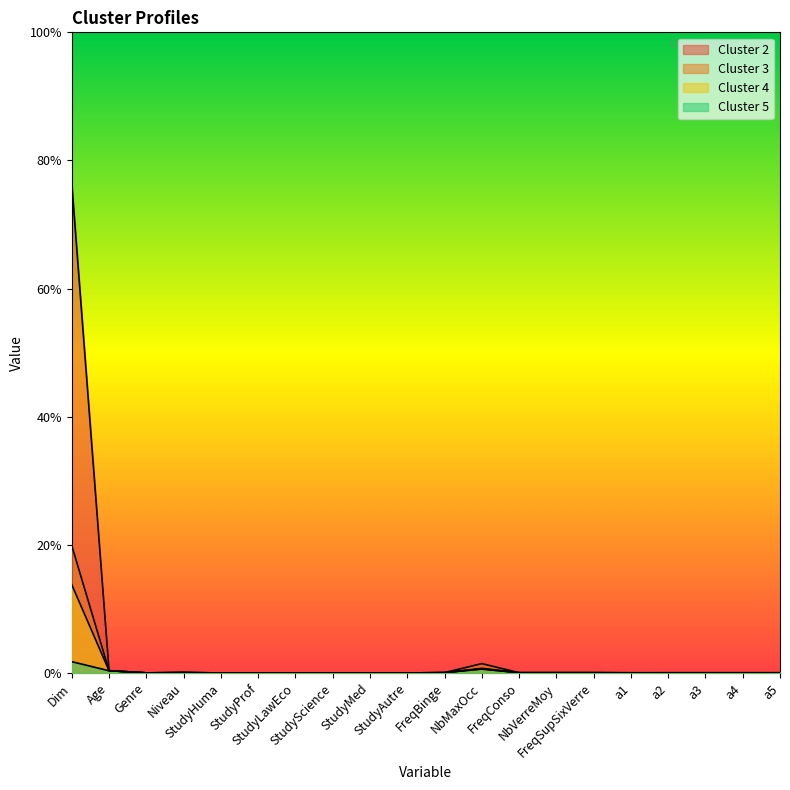

At which category is the sum across all series the highest?

Dim